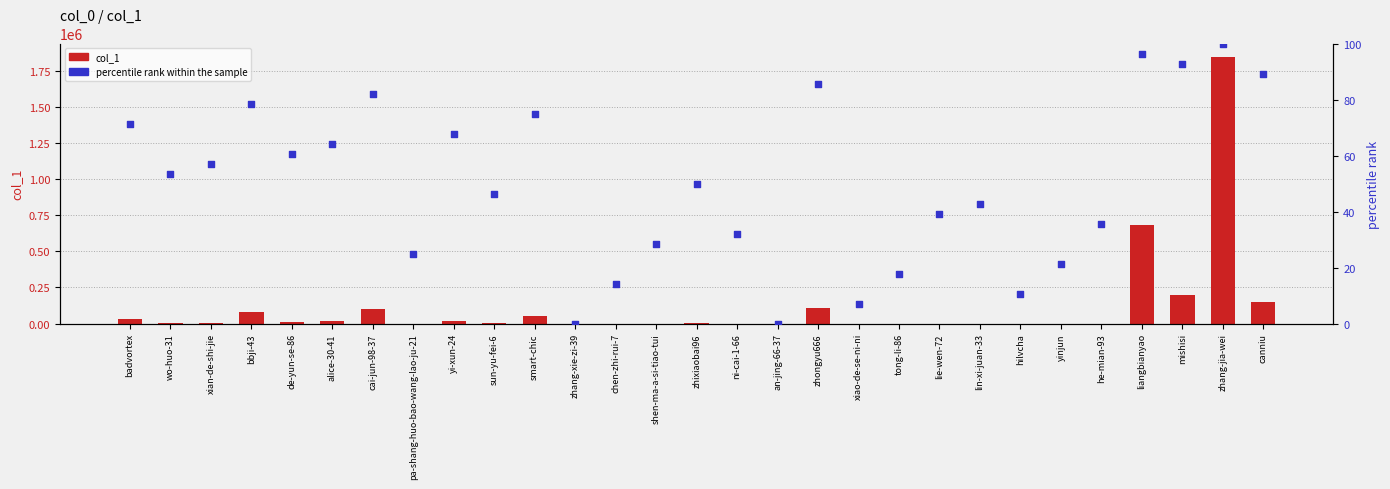

What are all the series names shown in the legend?

col_1, percentile rank within the sample